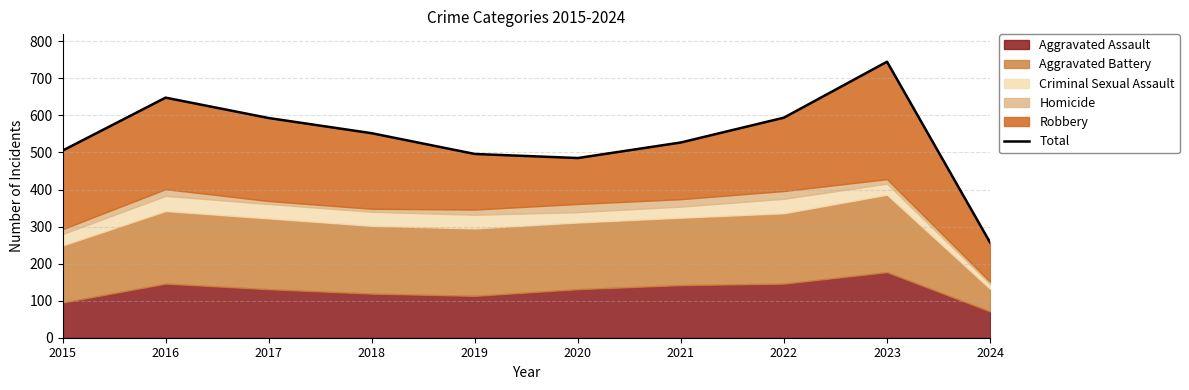

How many points are higher than both their immediate neighbors (excluding endpoints)?

2